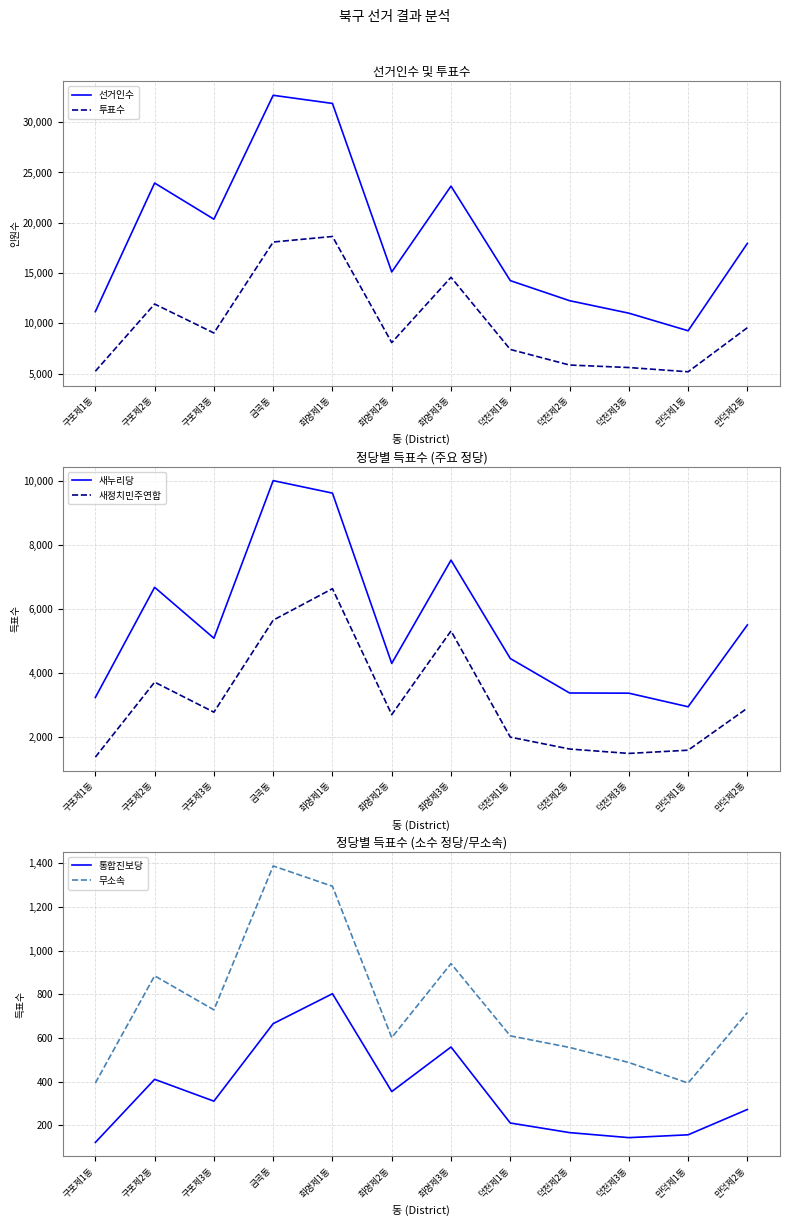

At which category does 통합진보당 reach its first local valley?

구포제3동